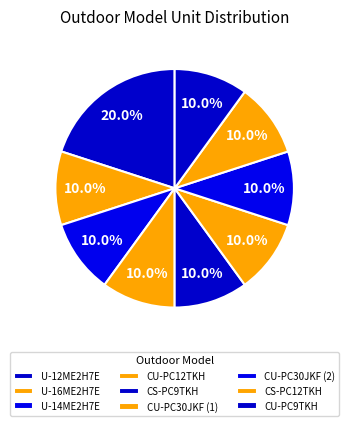

What portion of the pie excludes CU-PC9TKH?

90.0%